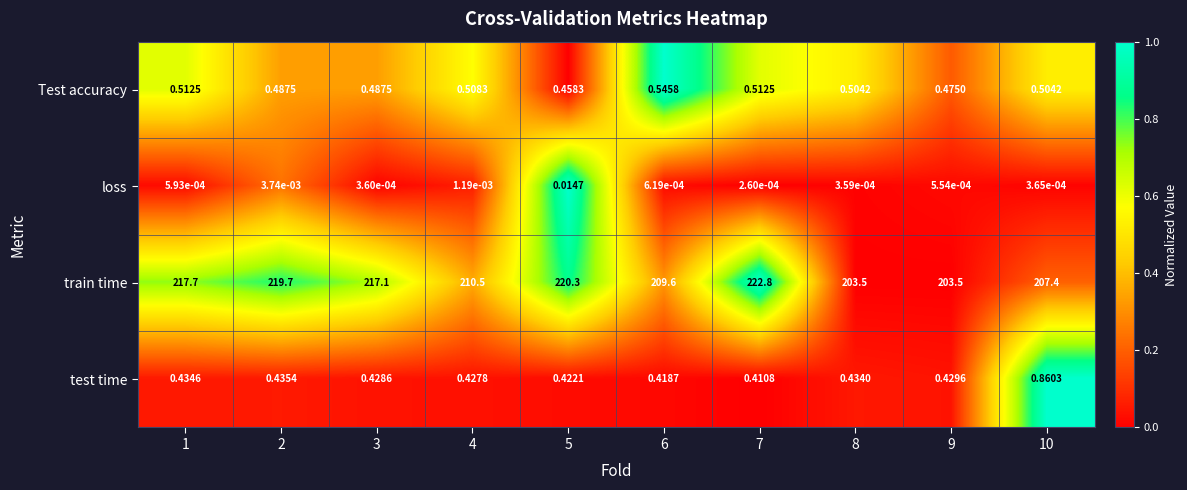

At which category does the chart reach its minimum across all series?

7